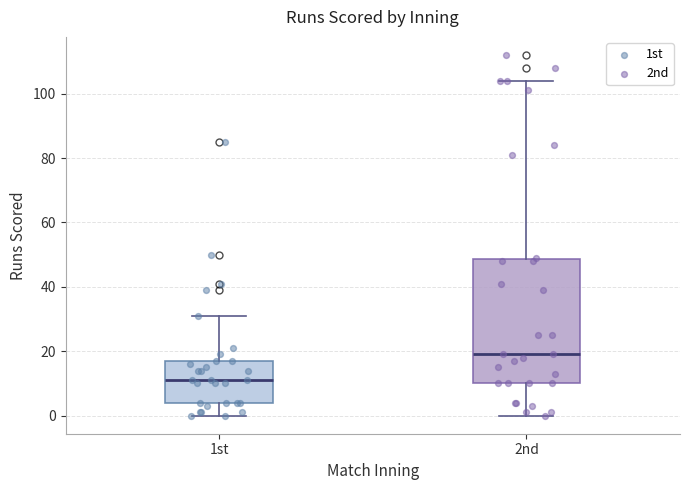

Reading left to right, read every box against the y-axis: the position of its median line, the range the box covers, and the ends of its whiskers. The values are not printed on the chart, so give them approximately, as read against the axis.

1st: median 12, box 4 to 18, whiskers 0 to 32
2nd: median 20, box 10 to 48, whiskers 0 to 104